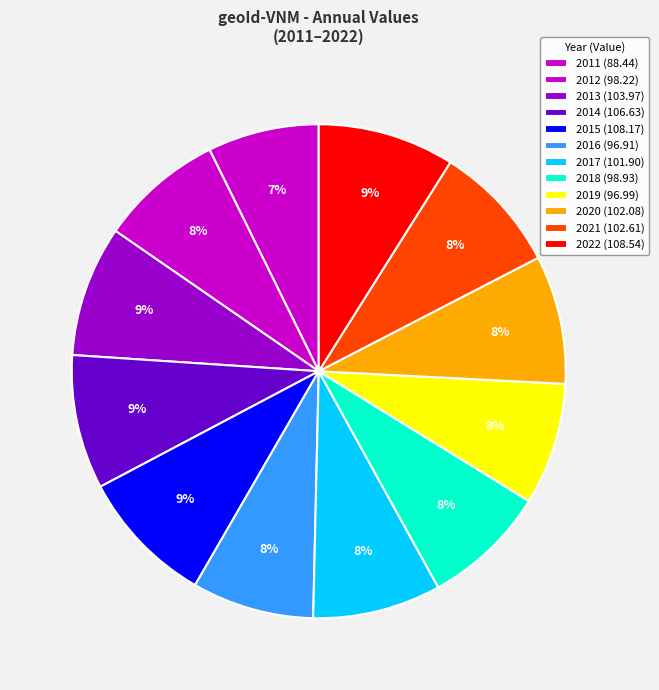

Is 2016 the majority of the pie?

No